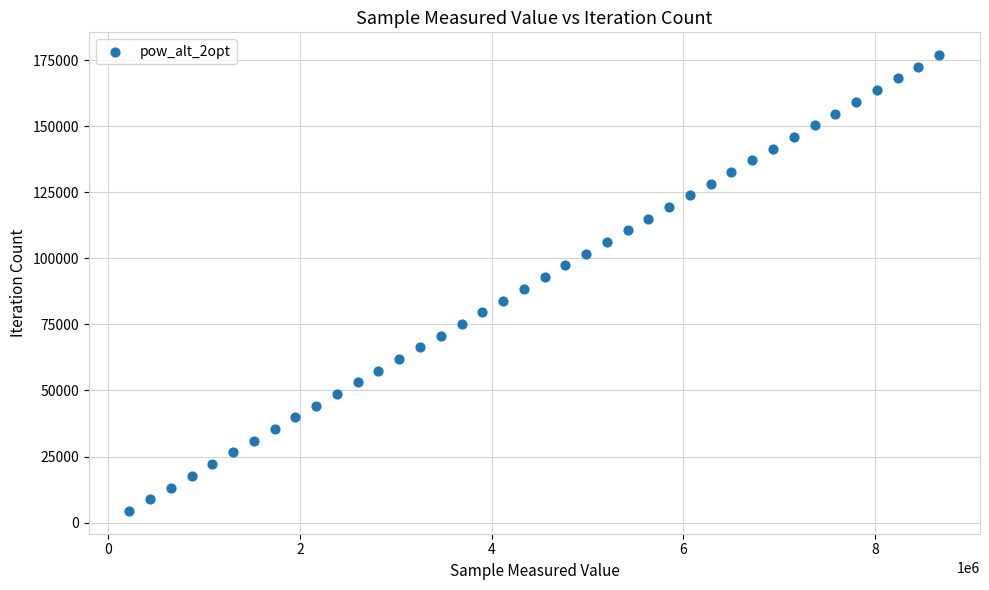

What is the range of Y values (max minus min)?

172458